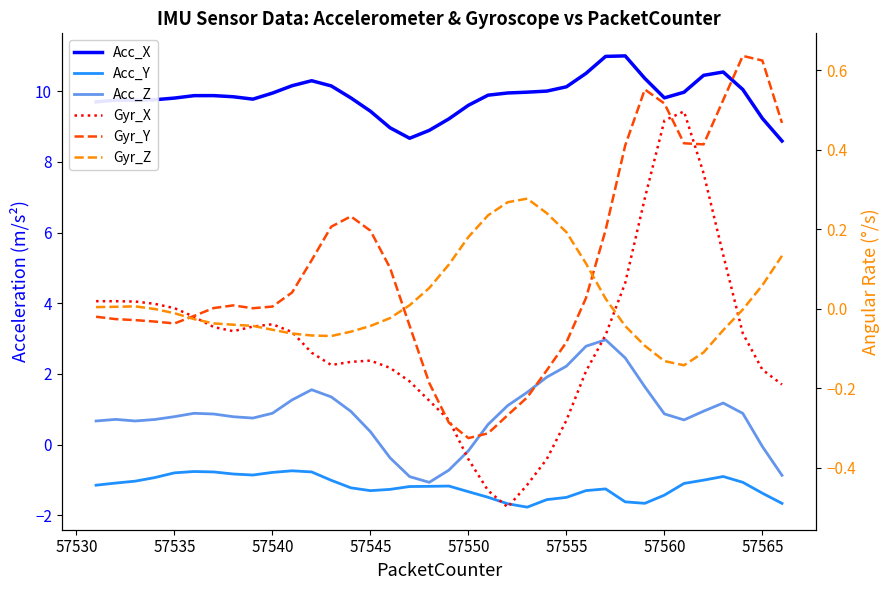

Rank the series at 57565 from highest to lowest value.

Acc_X, Gyr_Y, Gyr_Z, Acc_Z, Gyr_X, Acc_Y